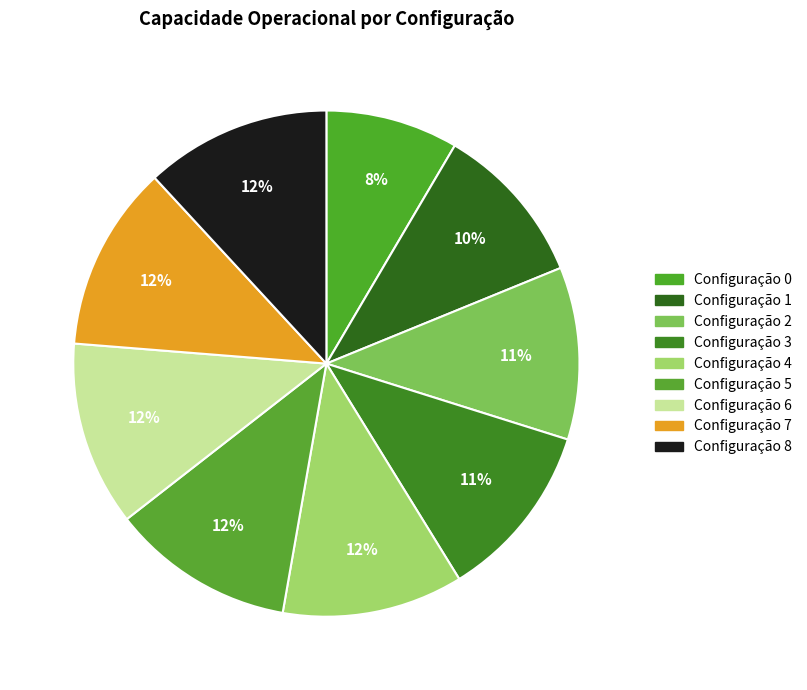

How many slices are in this pie chart?

9